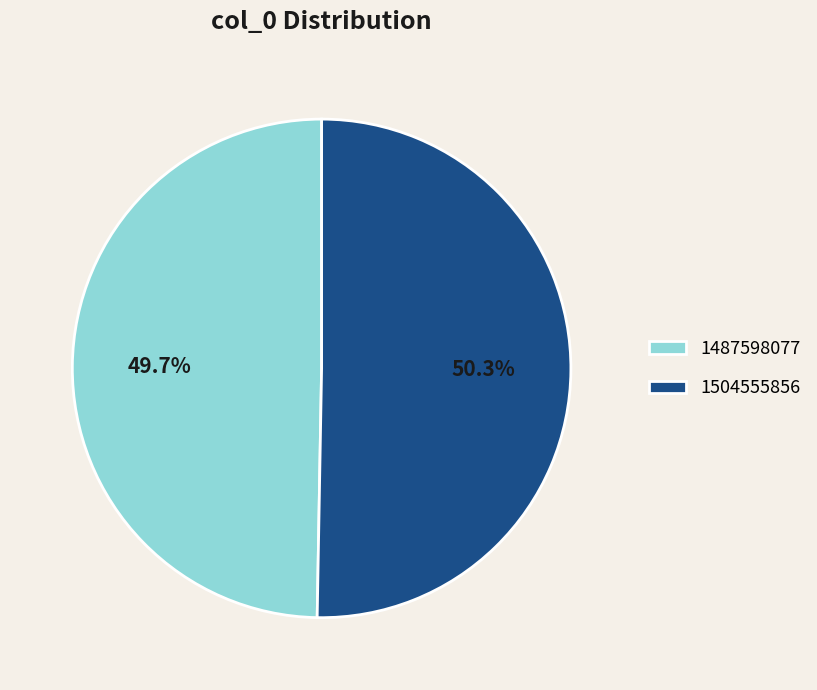

Which has a higher value, 1504555856 or 1487598077?

1504555856